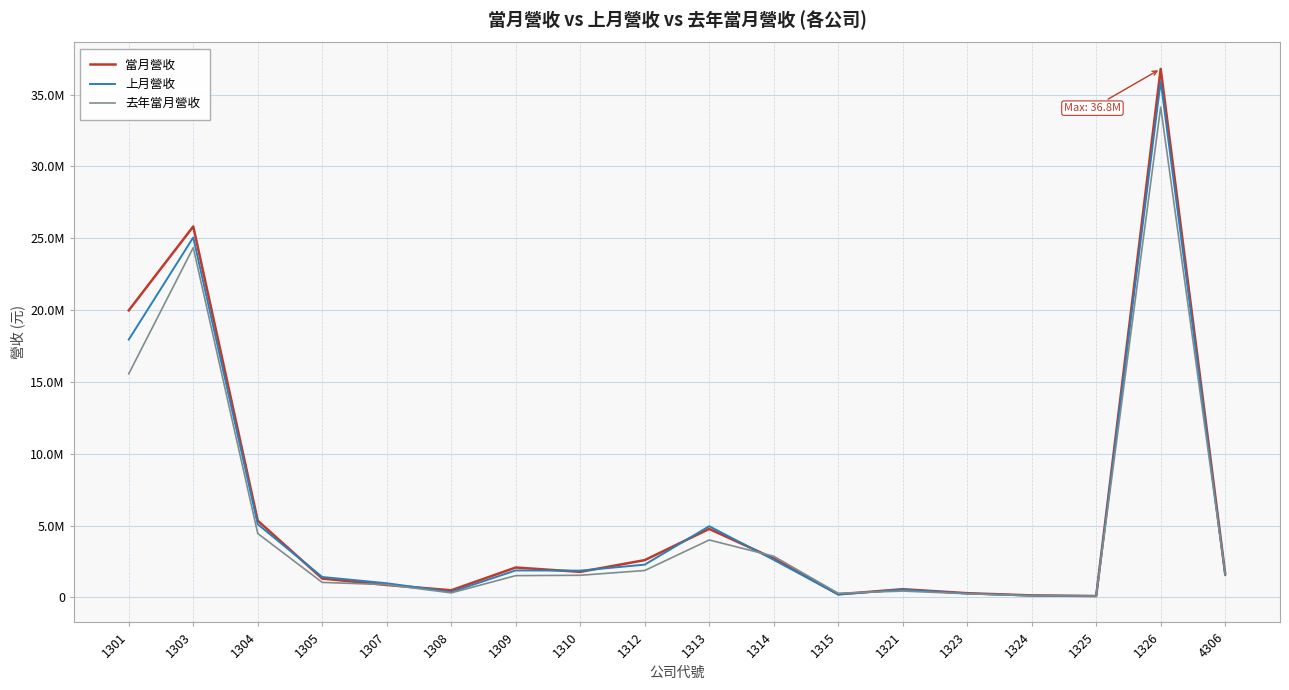

At which label is 上月營收 closest to 18013771?

1301